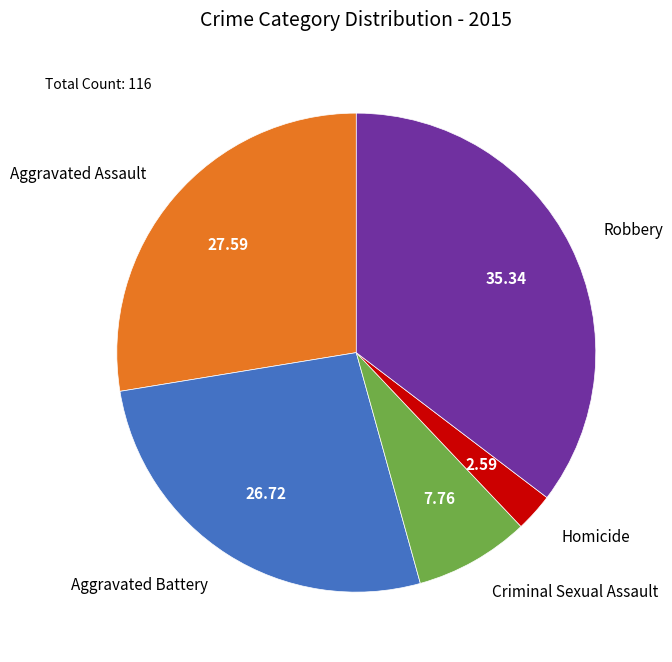

How many slices are in this pie chart?

5